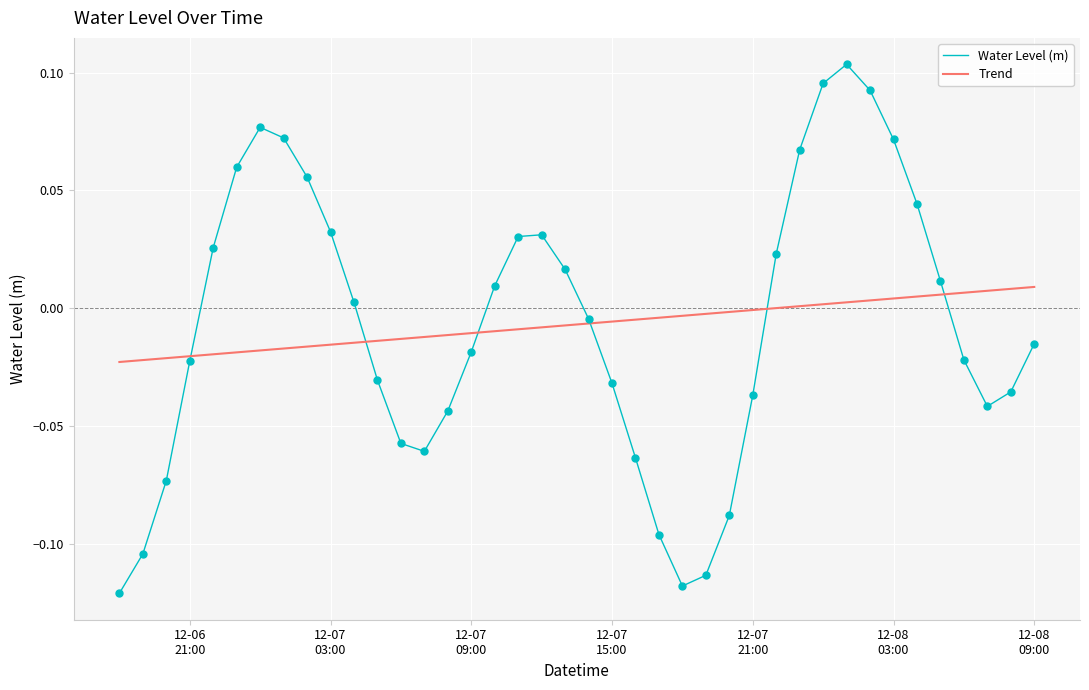

Which series has the largest range (max minus min)?

Water Level (m)